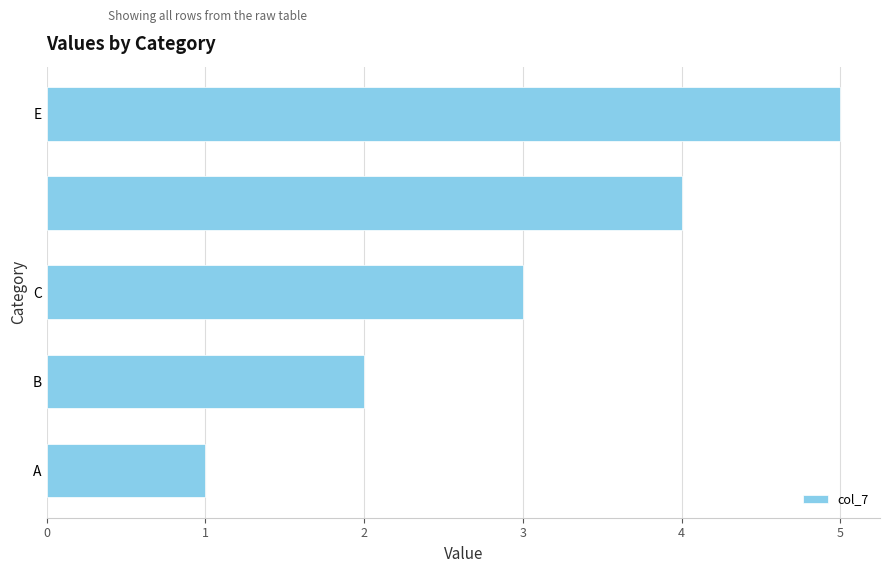

How many data points does each series have?

5